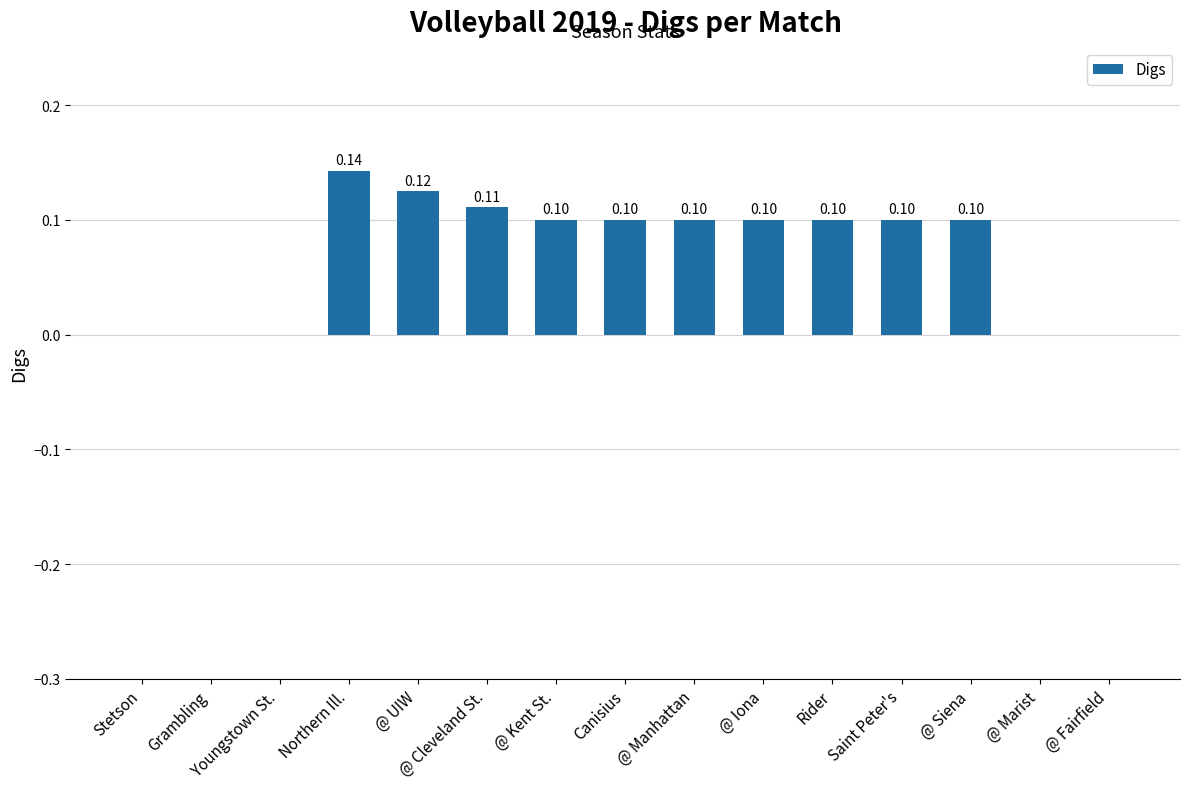

What is the greatest value displayed?

0.1